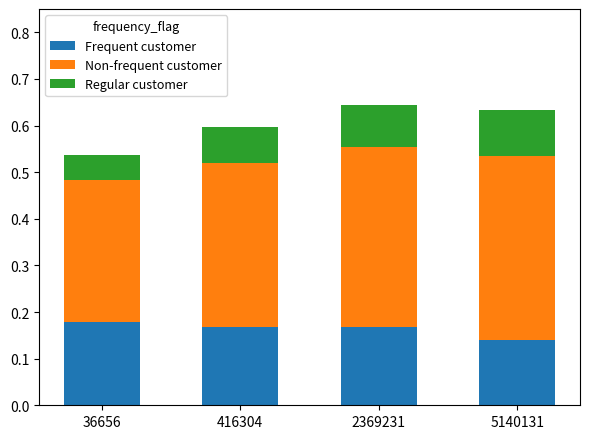

Which category has the lowest value in the Frequent customer series?

5140131